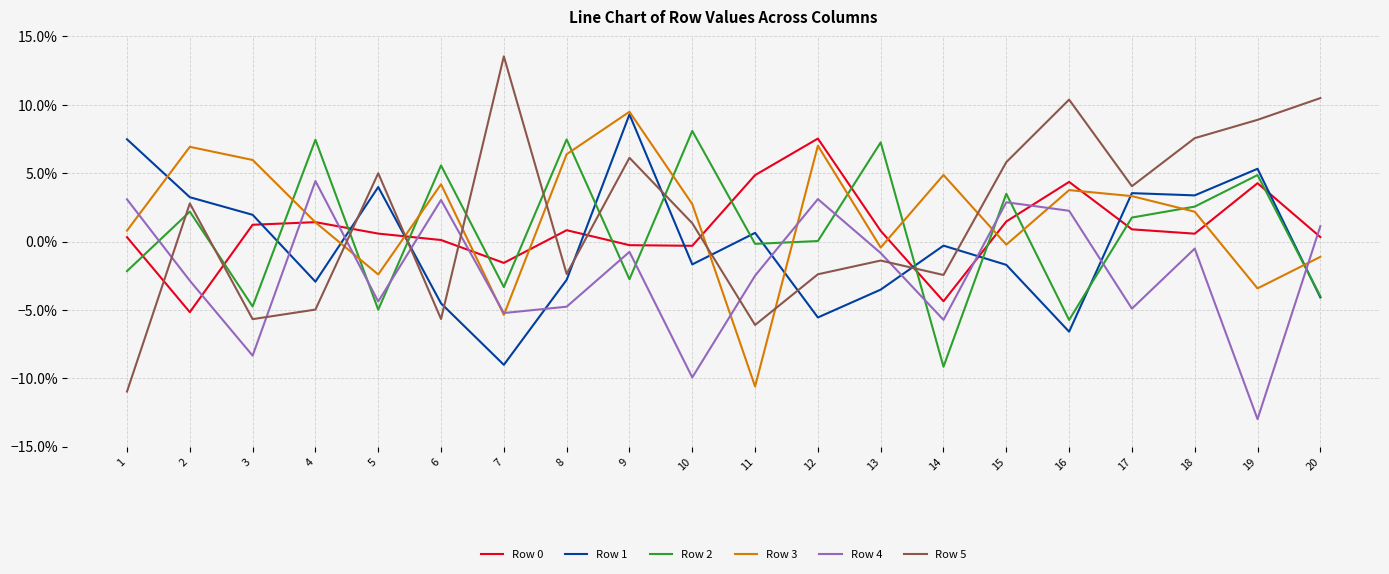

What is the difference between the maximum and minimum values in the Row 4 series?

0.2